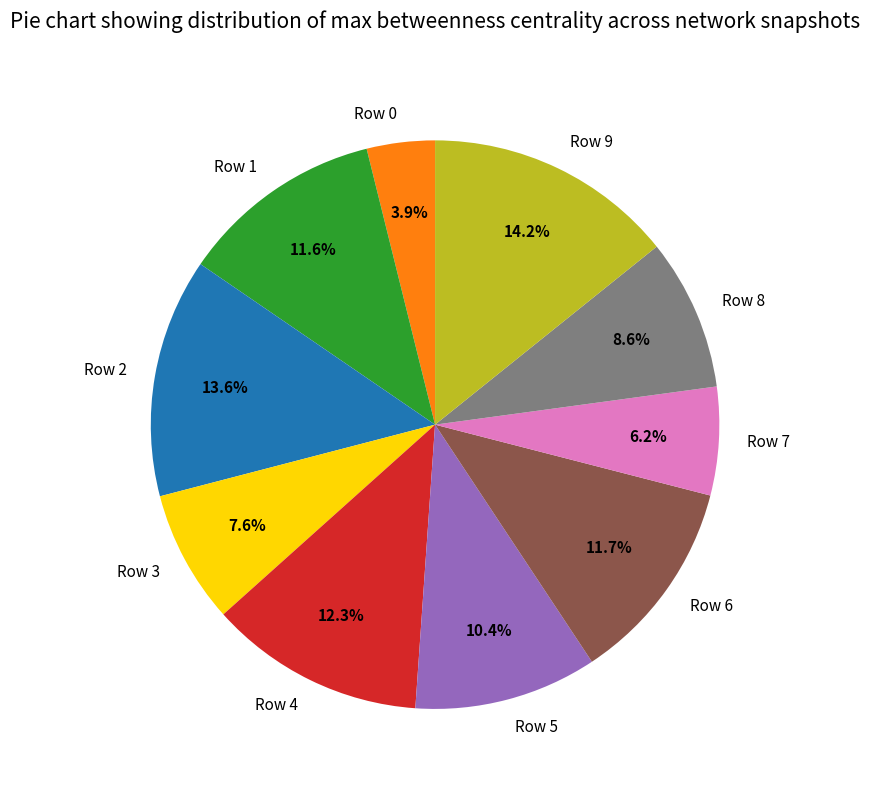

Which category has the smallest portion of the pie?

Row 0